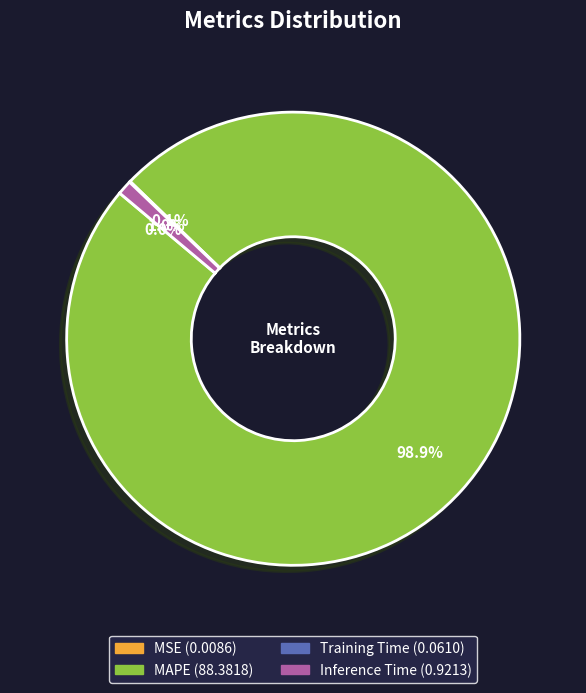

To the nearest percent, what is the average slice percentage?

25%